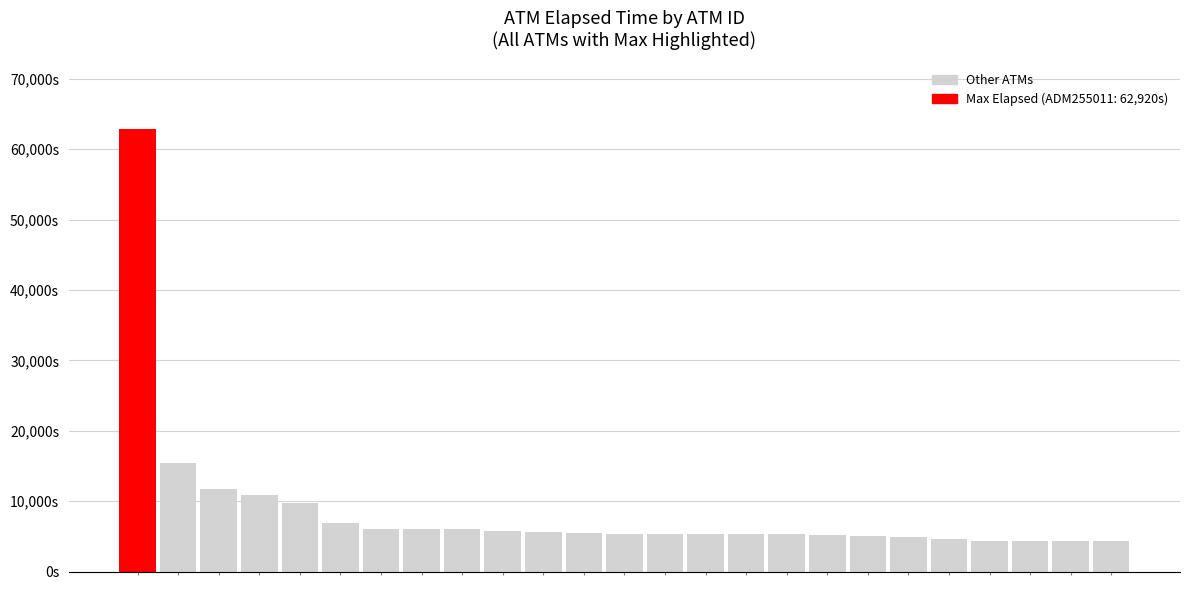

Does the chart contain any negative values?

No